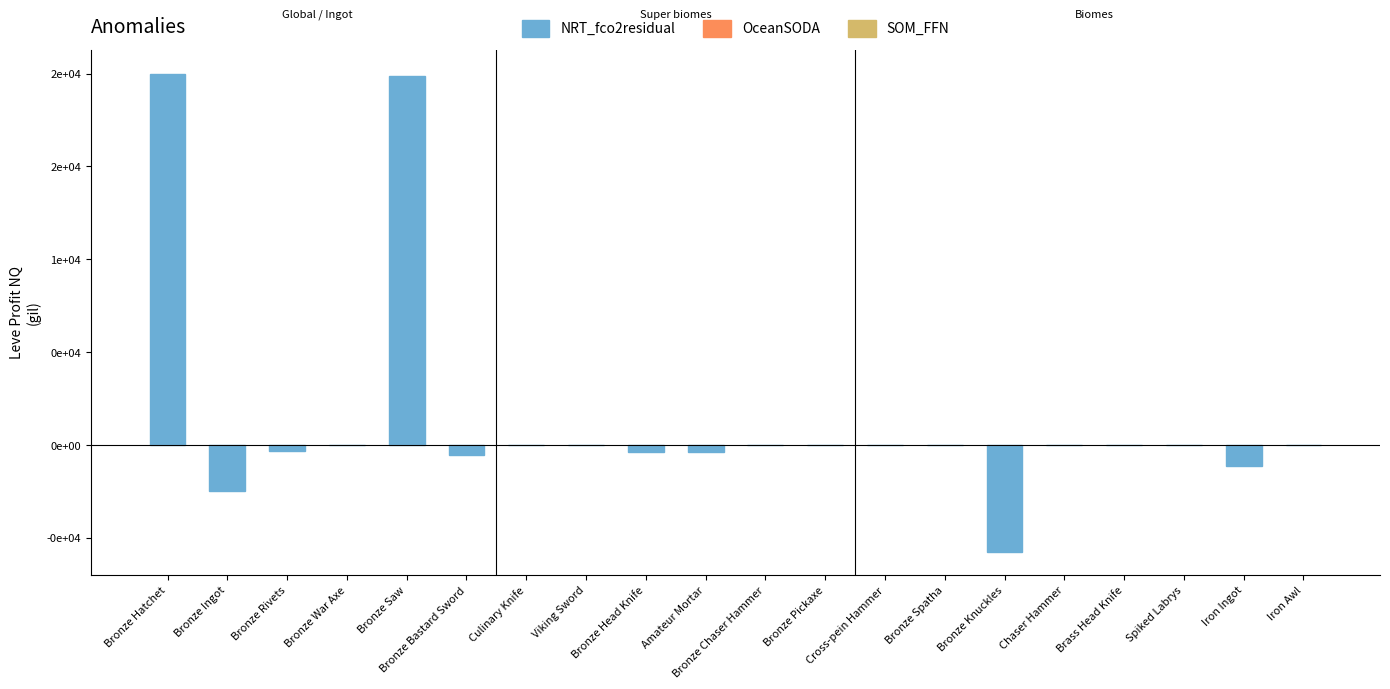

Which label corresponds to the smallest value in the chart?

Bronze Knuckles